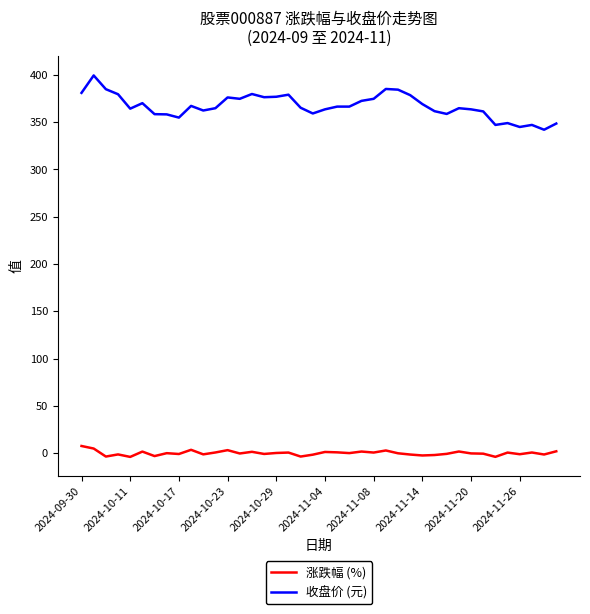

In 涨跌幅 (%), how many points are higher than both neighbors (excluding endpoints)?

13